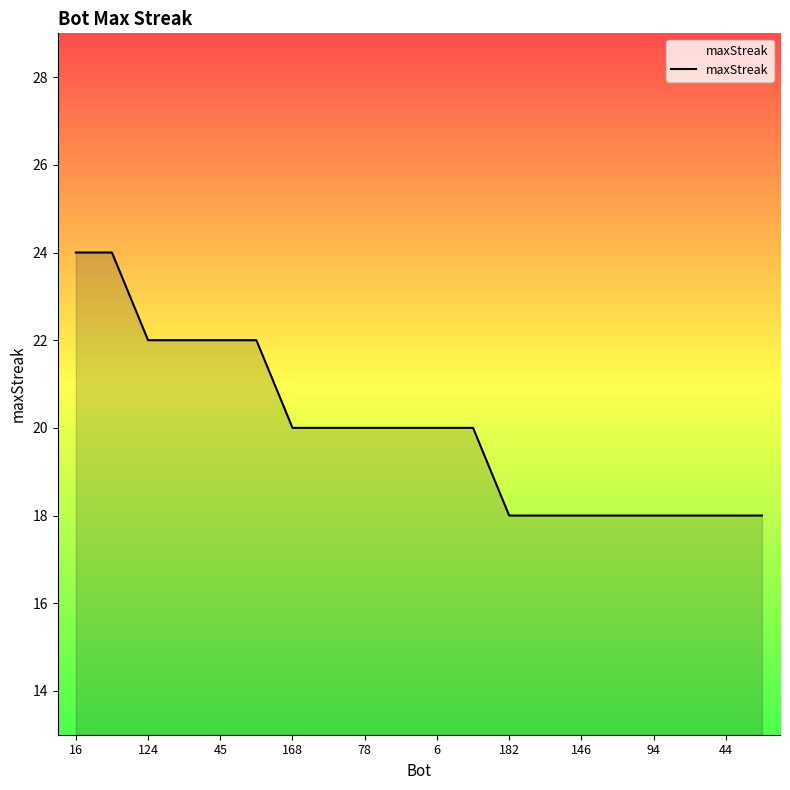

What is the average value?

20